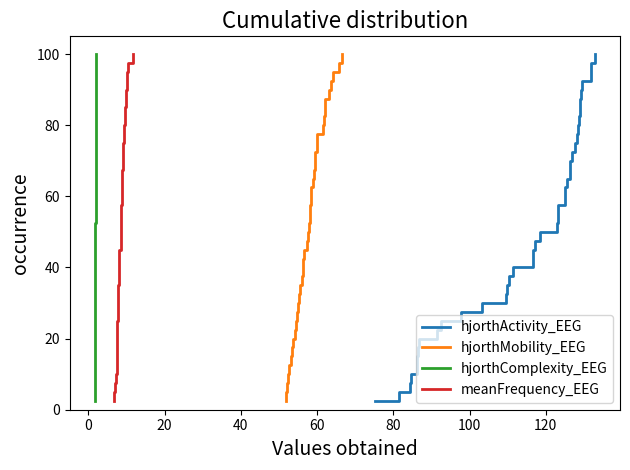

Reading left to right, transcribe all the data shown in this chart.

hjorthActivity_EEG: 2.5	5.0	7.5	10.0	12.5	15.0	17.5	20.0	22.5	25.0	27.5	30.0	32.5	35.0	37.5	40.0	42.5	45.0	47.5	50.0	52.5	55.0	57.5	60.0	62.5	65.0	67.5	70.0	72.5	75.0	77.5	80.0	82.5	85.0	87.5	90.0	92.5	95.0	97.5	100.0
hjorthMobility_EEG: 2.5	5.0	7.5	10.0	12.5	15.0	17.5	20.0	22.5	25.0	27.5	30.0	32.5	35.0	37.5	40.0	42.5	45.0	47.5	50.0	52.5	55.0	57.5	60.0	62.5	65.0	67.5	70.0	72.5	75.0	77.5	80.0	82.5	85.0	87.5	90.0	92.5	95.0	97.5	100.0
hjorthComplexity_EEG: 2.5	5.0	7.5	10.0	12.5	15.0	17.5	20.0	22.5	25.0	27.5	30.0	32.5	35.0	37.5	40.0	42.5	45.0	47.5	50.0	52.5	55.0	57.5	60.0	62.5	65.0	67.5	70.0	72.5	75.0	77.5	80.0	82.5	85.0	87.5	90.0	92.5	95.0	97.5	100.0
meanFrequency_EEG: 2.5	5.0	7.5	10.0	12.5	15.0	17.5	20.0	22.5	25.0	27.5	30.0	32.5	35.0	37.5	40.0	42.5	45.0	47.5	50.0	52.5	55.0	57.5	60.0	62.5	65.0	67.5	70.0	72.5	75.0	77.5	80.0	82.5	85.0	87.5	90.0	92.5	95.0	97.5	100.0